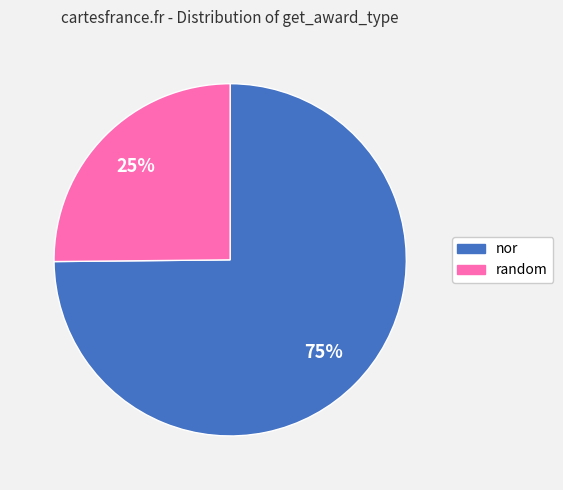

Is random the majority of the pie?

No